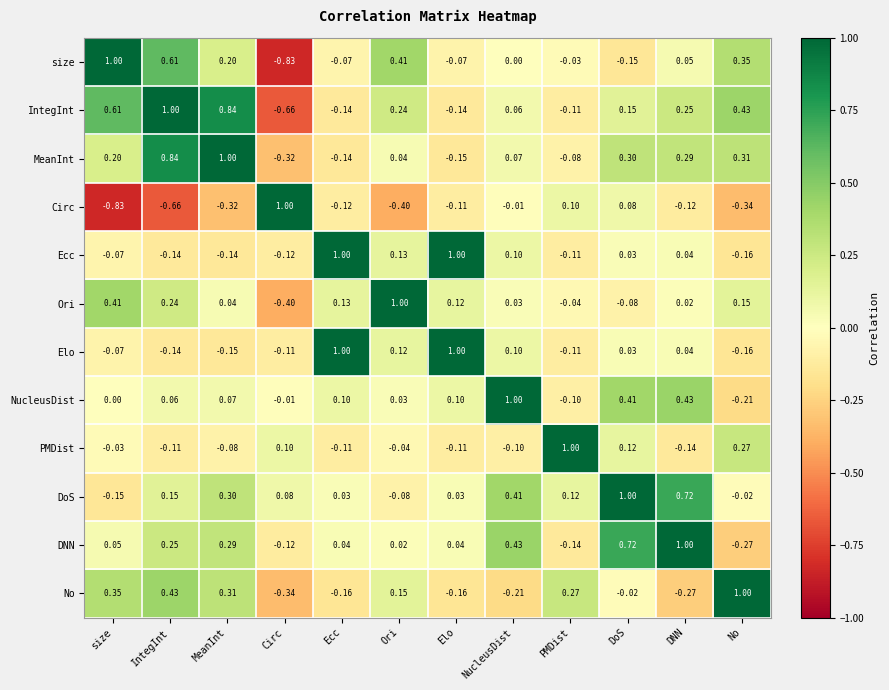

At which label does Circ reach its minimum?

size